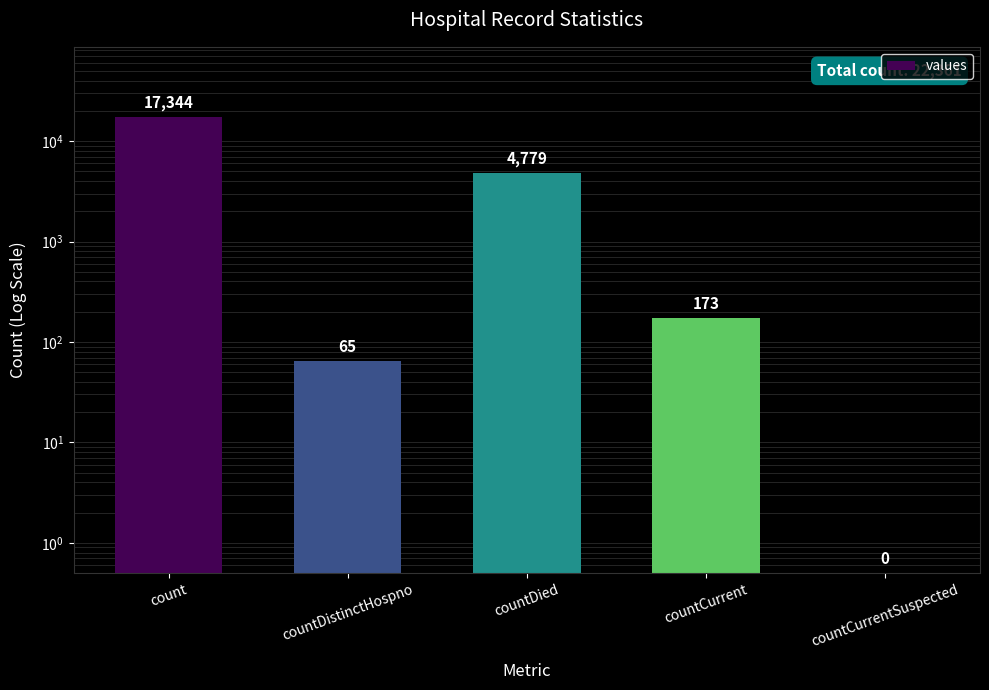

Count the number of values greater than 173.

2